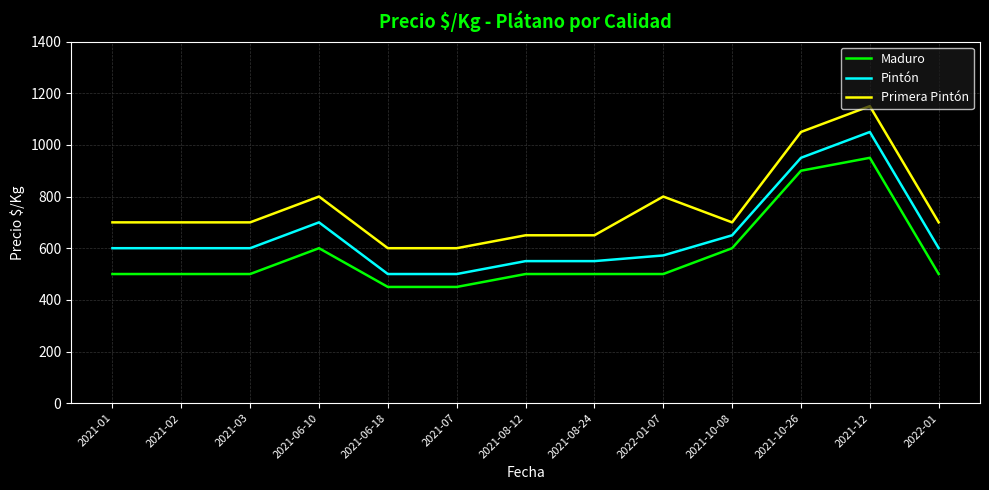

True or false: Maduro and Primera Pintón cross at least once.

False